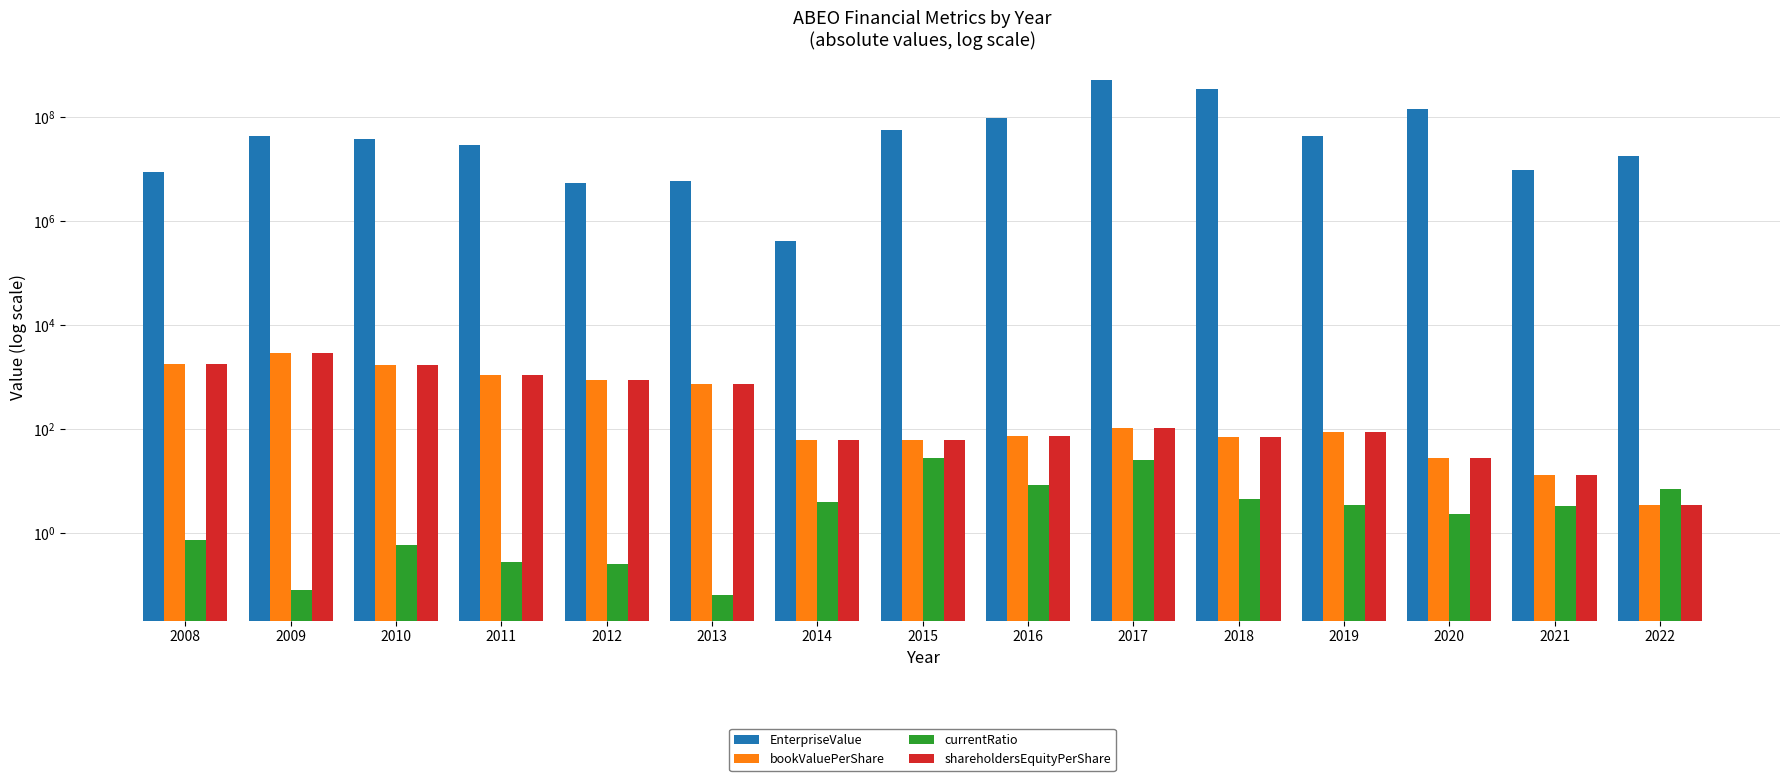

Is it true that currentRatio equals 13.3 at 2016?

False